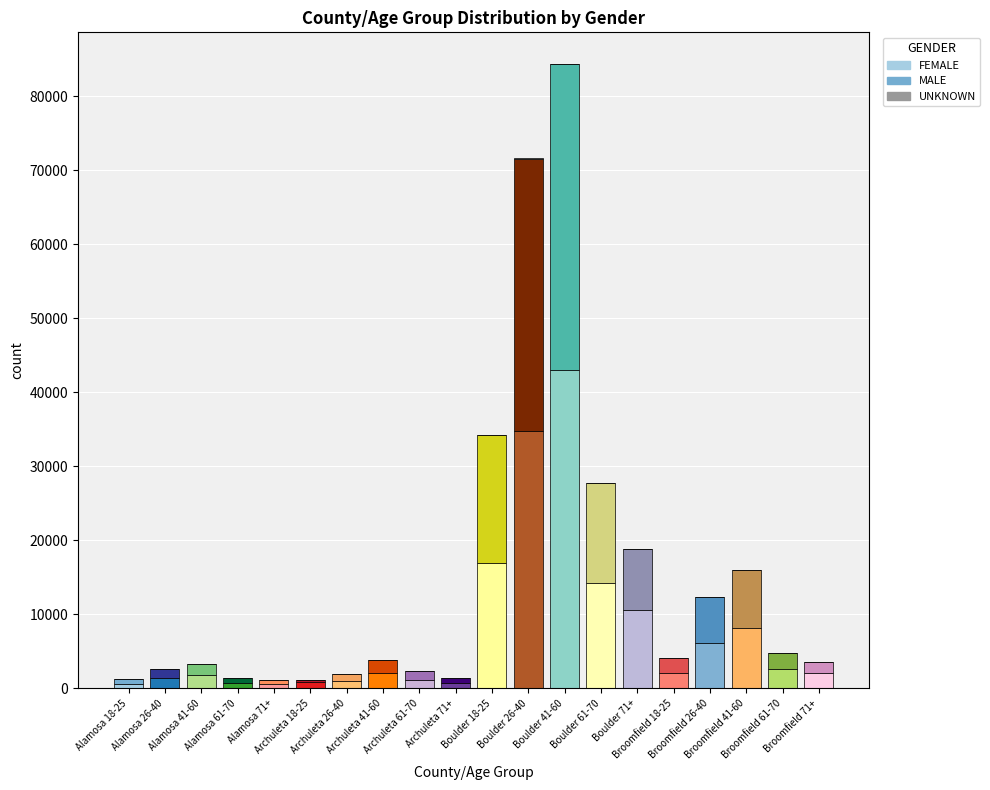

List the labels in order of MALE value, largest first.

Boulder 41-60, Boulder 26-40, Boulder 18-25, Boulder 61-70, Boulder 71+, Broomfield 41-60, Broomfield 26-40, Broomfield 61-70, Broomfield 18-25, Archuleta 41-60, Alamosa 41-60, Broomfield 71+, Alamosa 26-40, Archuleta 61-70, Archuleta 26-40, Archuleta 71+, Alamosa 61-70, Alamosa 18-25, Alamosa 71+, Archuleta 18-25